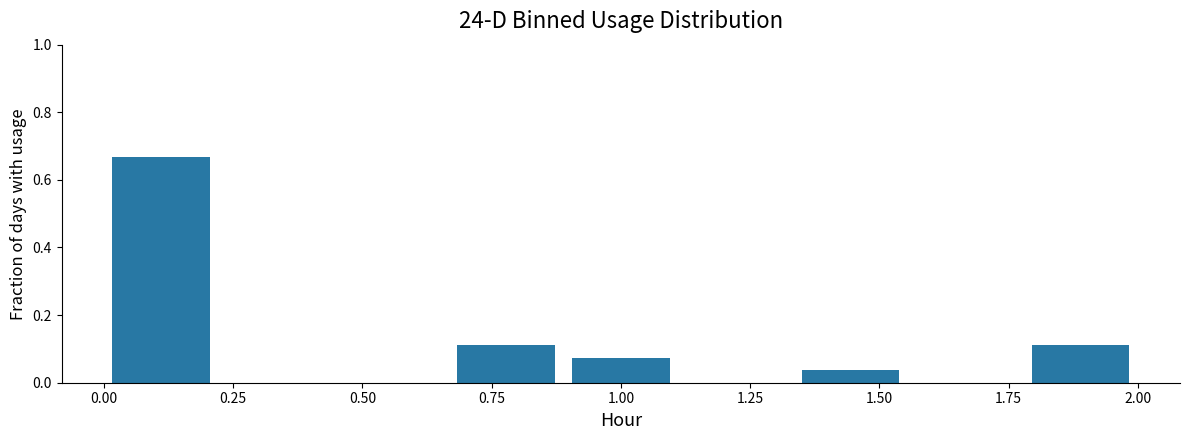

Which range on the x-axis has the tallest bar?

0.00 to 0.20